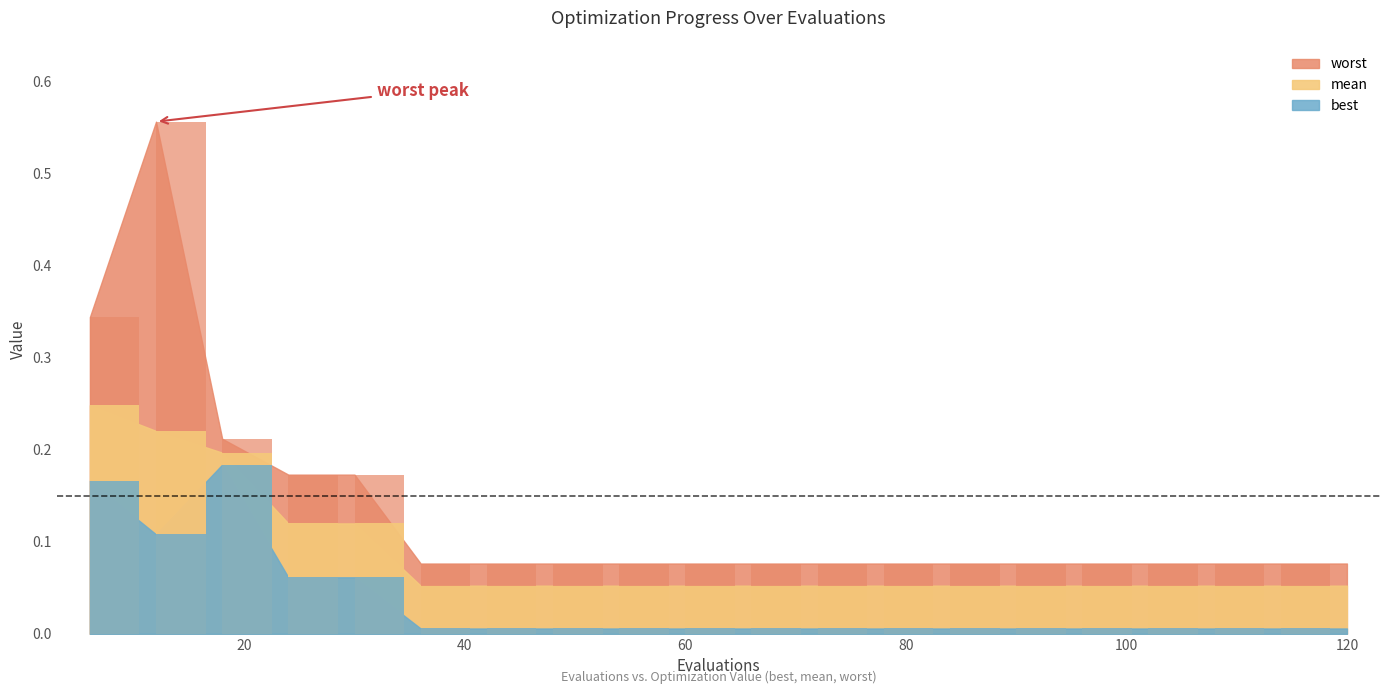

What is the difference between the second highest and minimum values in the best series?

0.2